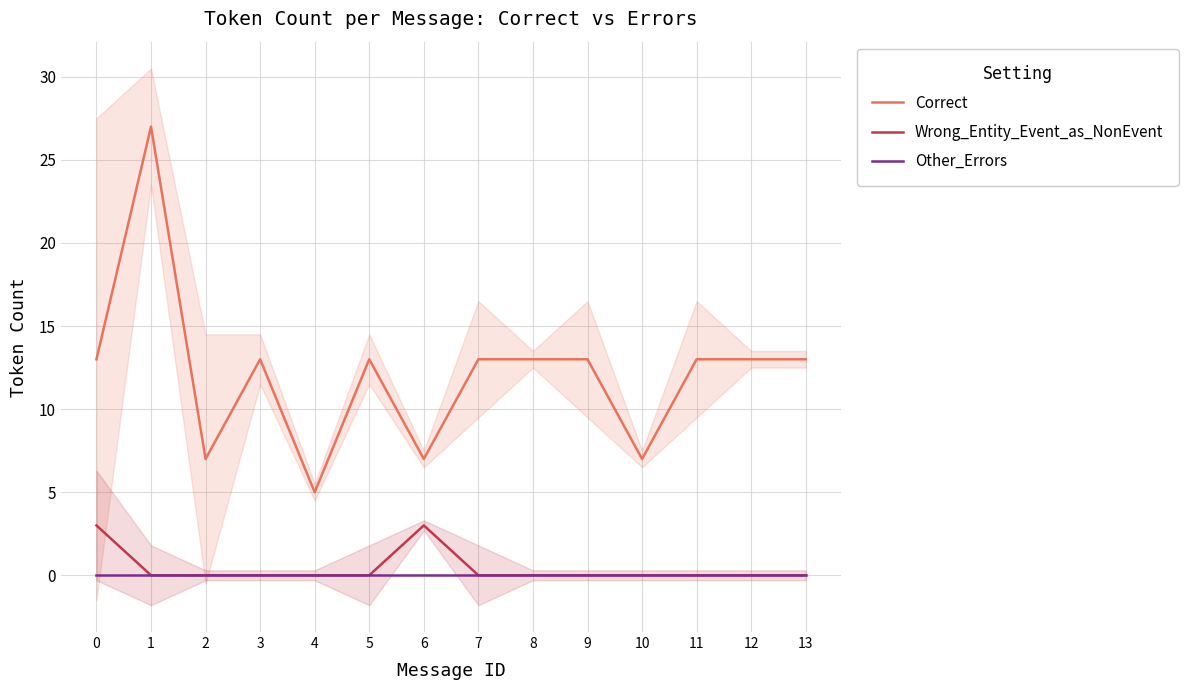

Is this an area chart (filled region under the line)?

No